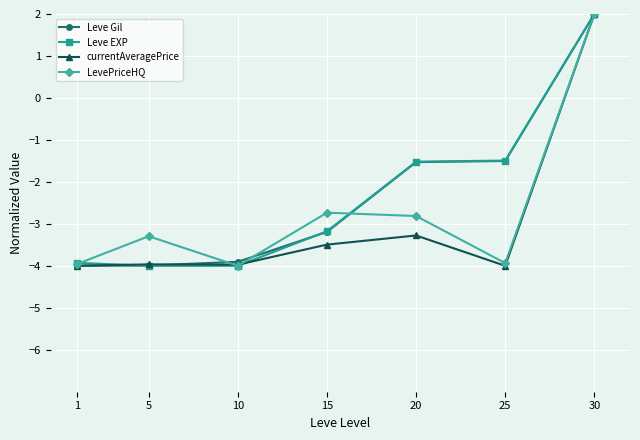

At which category is the sum across all series the highest?

30